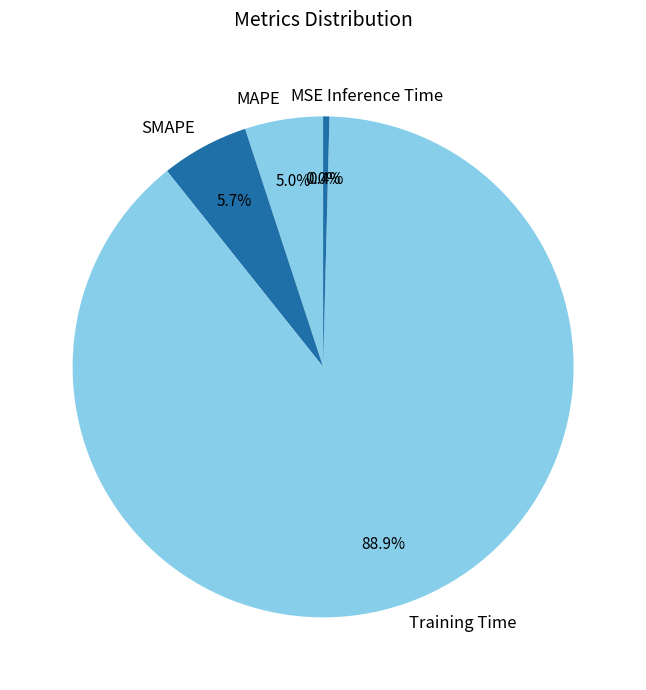

Do MAPE and SMAPE together represent more than half of the pie?

No